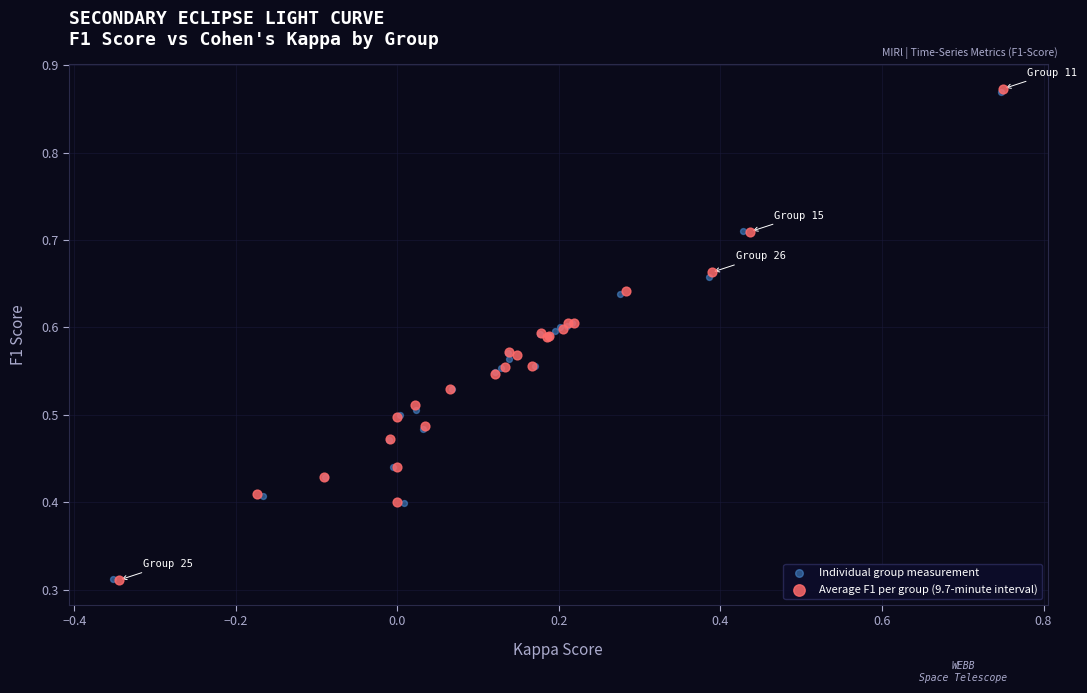

Which series has the widest spread of Y values?

Average F1 per group (9.7-minute interval)